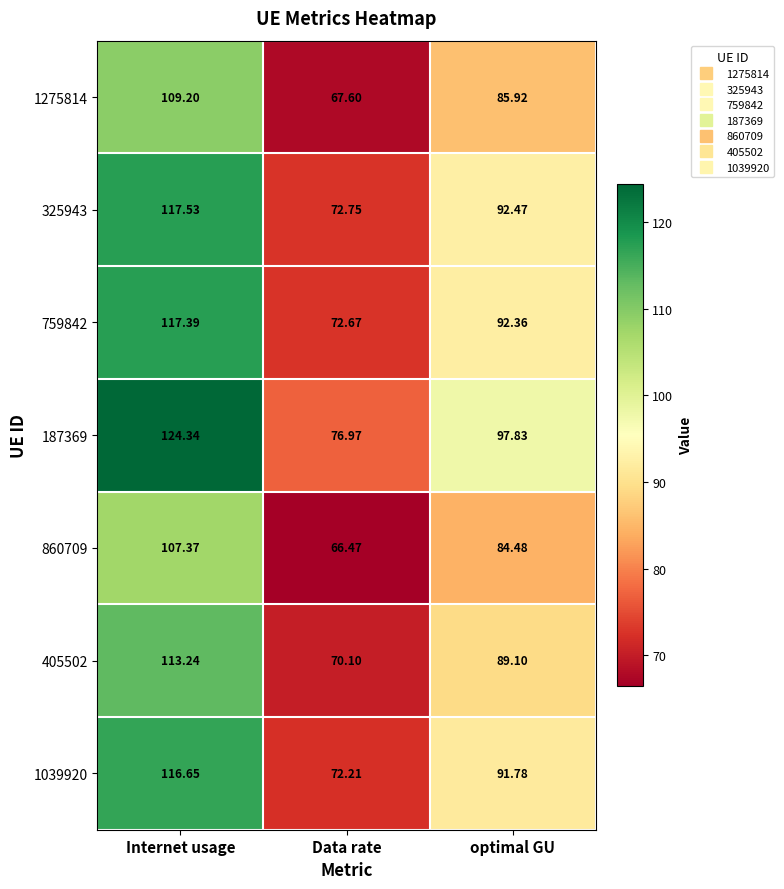

Which label corresponds to the largest value in the chart?

Internet usage